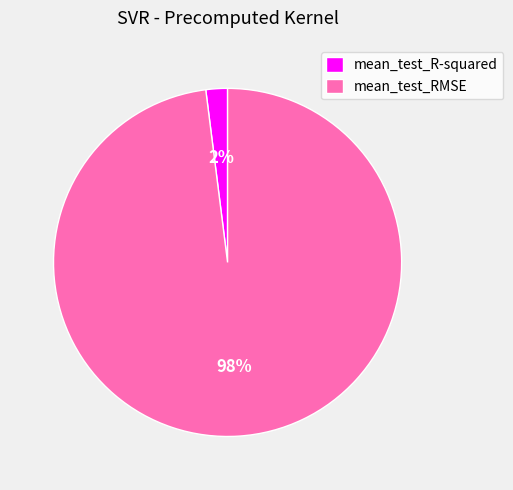

To the nearest percent, what is the difference between the largest and smallest slice percentages?

96%